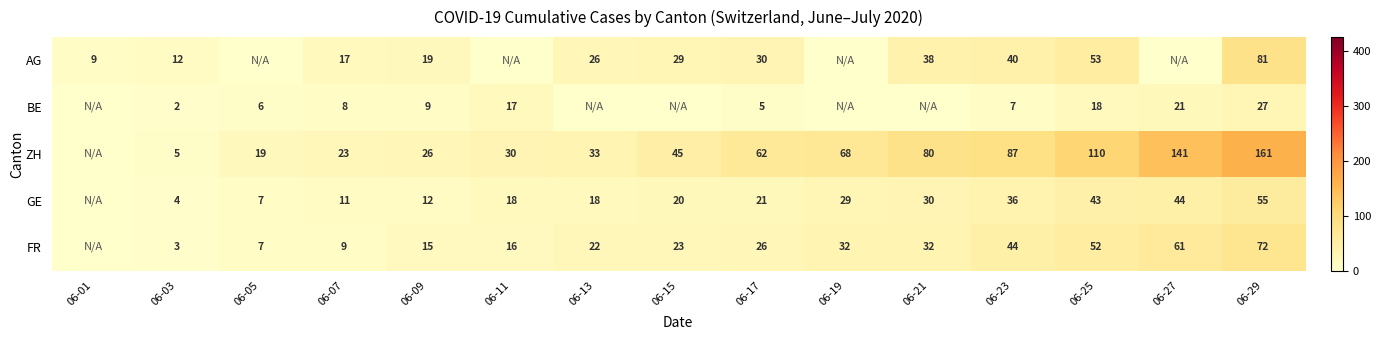

At how many categories does at least one series exceed 90?

3